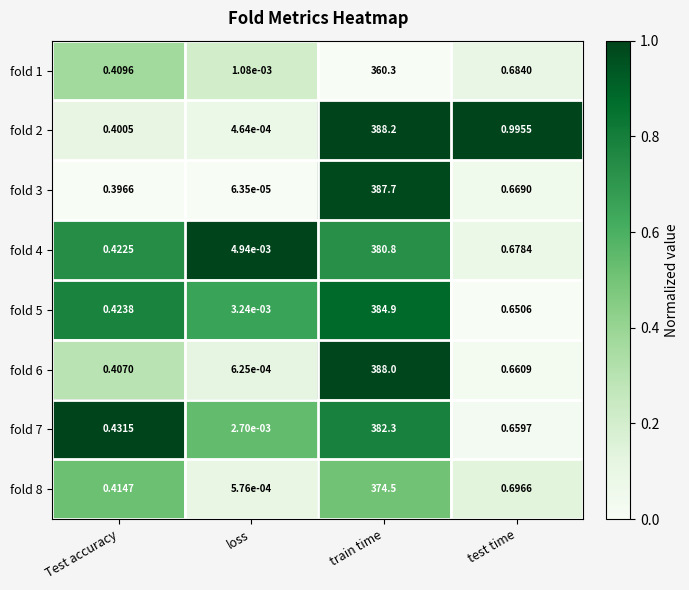

Which label corresponds to the smallest value in the chart?

loss